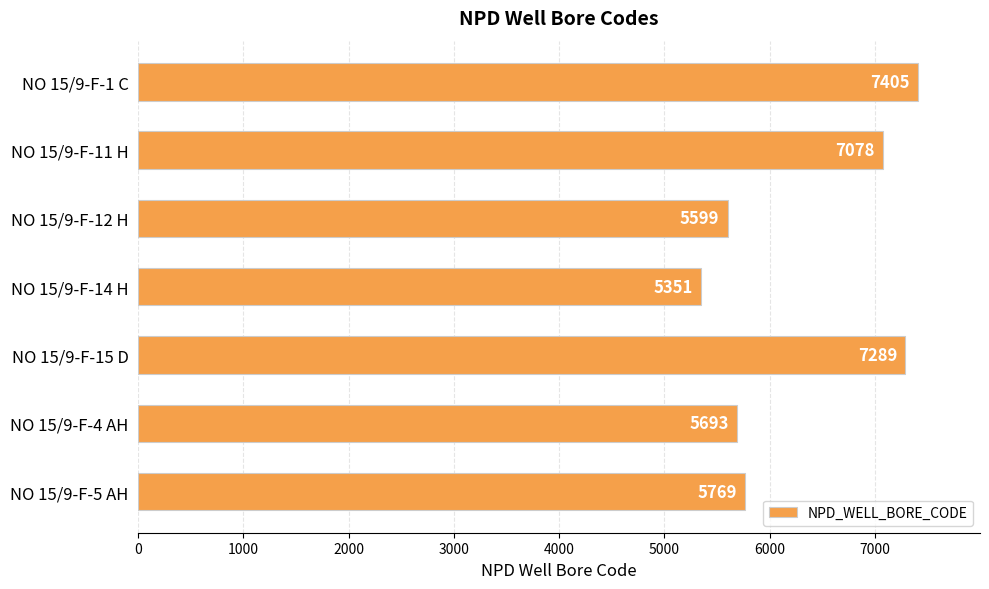

The value at NO 15/9-F-4 AH is 9156. True or false?

False